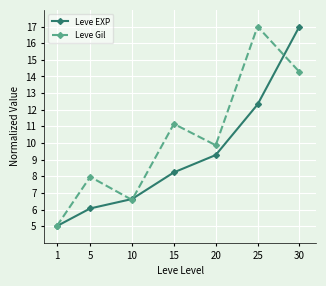

Reading right to left, list all the values displayed in this chart.

Leve EXP: 30=17.0	25=12.3	20=9.3	15=8.2	10=6.6	5=6.1	1=5.0
Leve Gil: 30=14.3	25=17.0	20=9.9	15=11.1	10=6.6	5=8.0	1=5.0